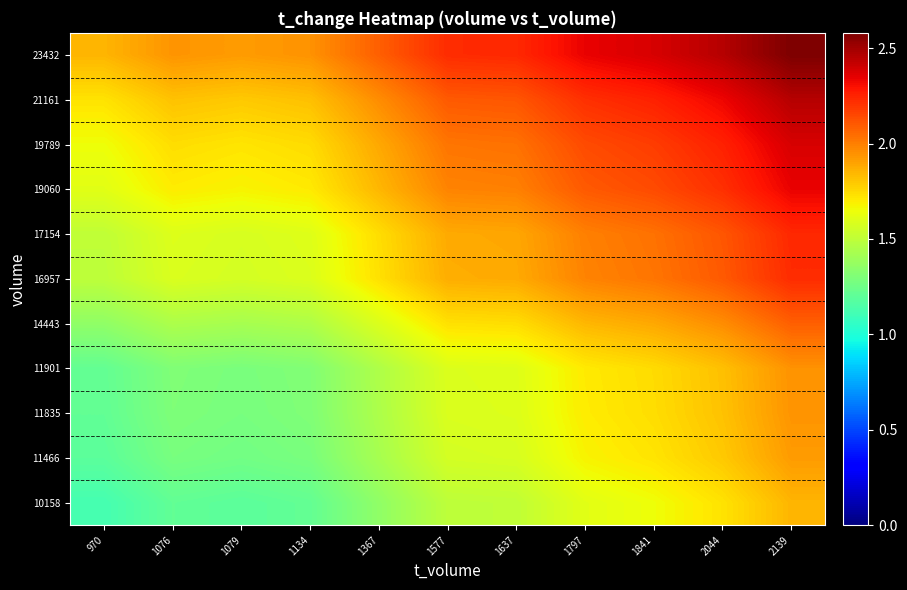

At 1577, list the series in order from smallest to largest.

10158, 11466, 11835, 11901, 14443, 16957, 17154, 19060, 19789, 21161, 23432